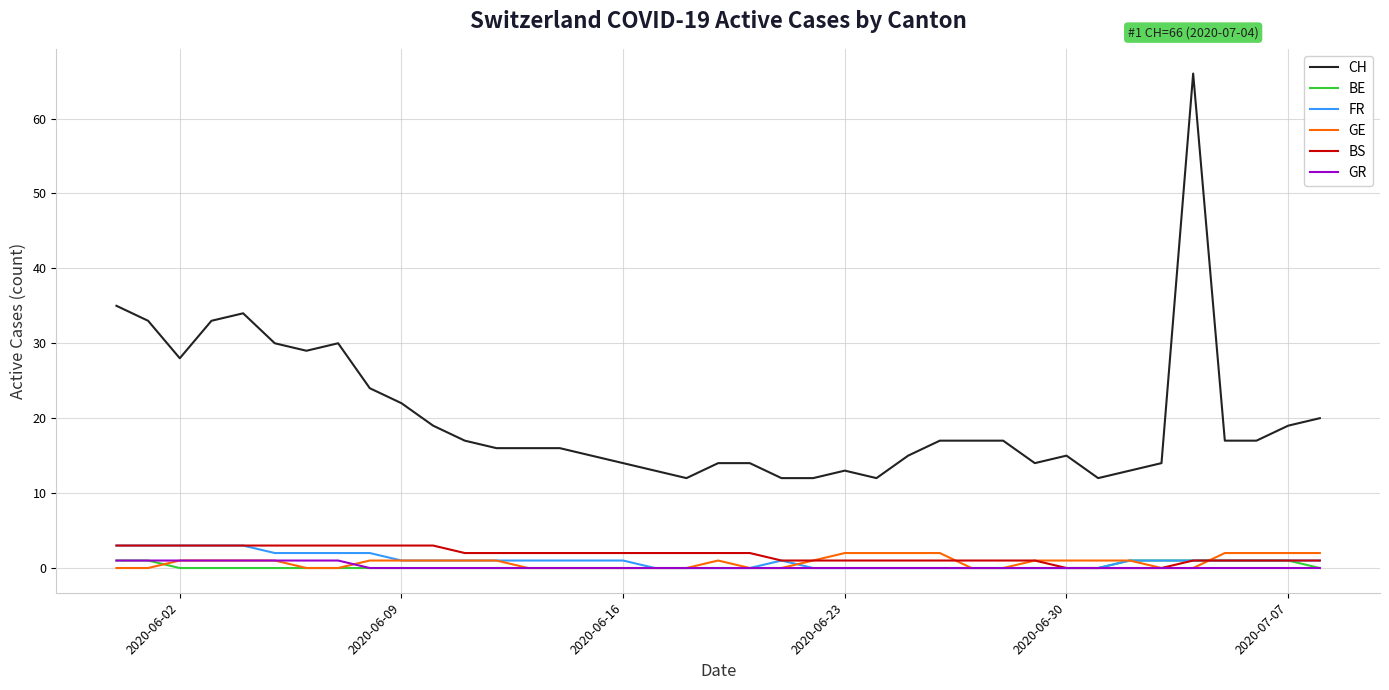

What is the maximum value shown in the chart?

66